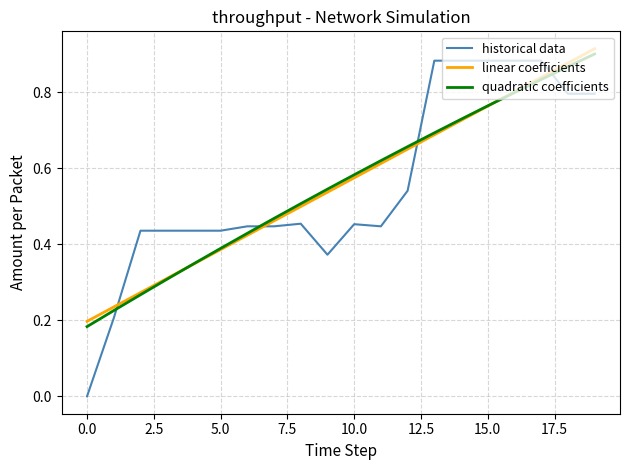

Which series has the largest range (max minus min)?

historical data